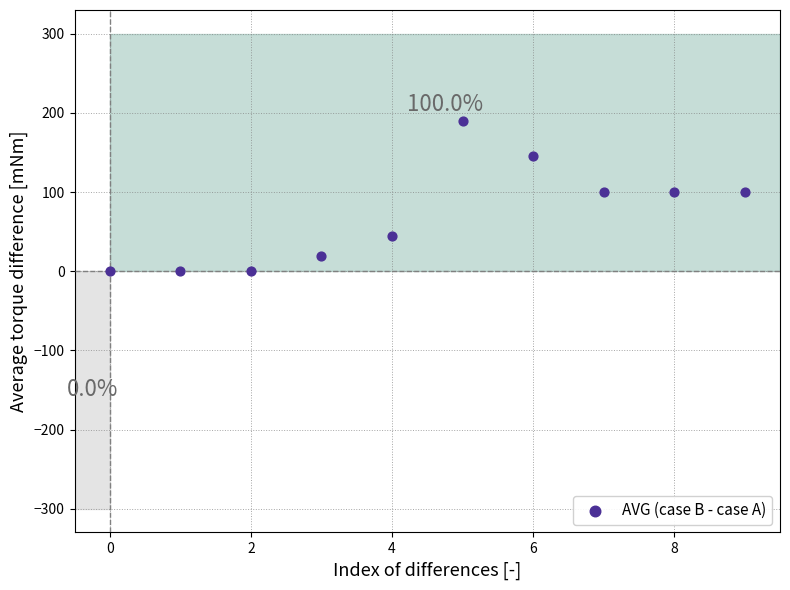

What is the range of Y values (max minus min)?

190